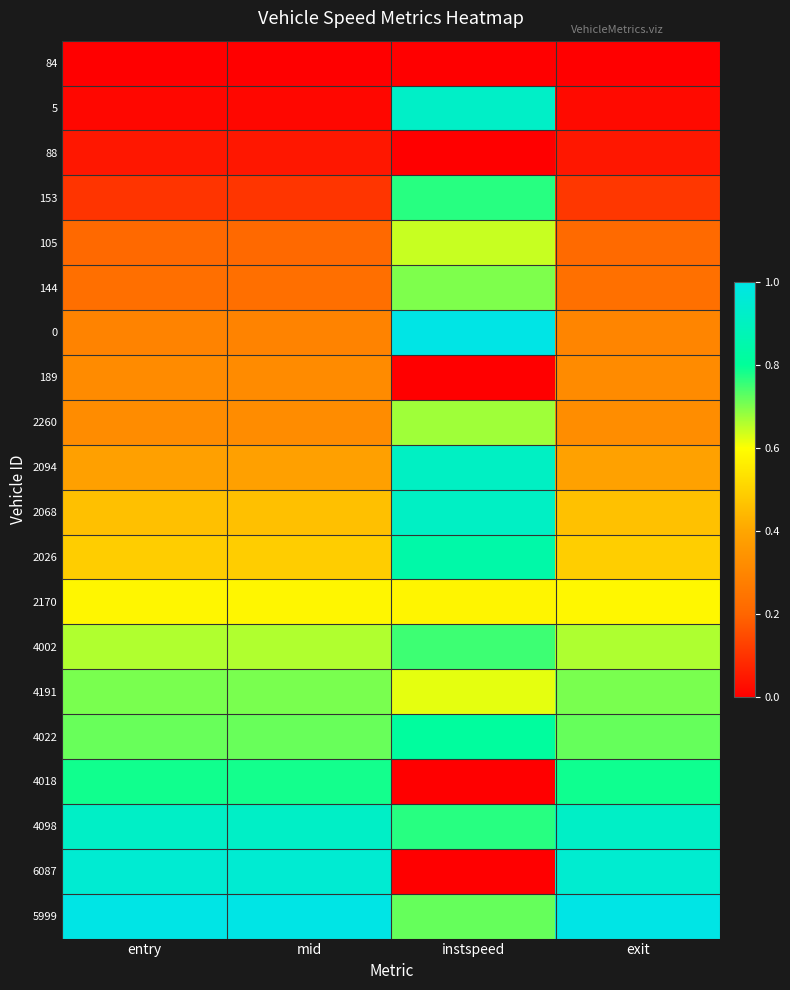

What is the total value across all series at mid?

9.2